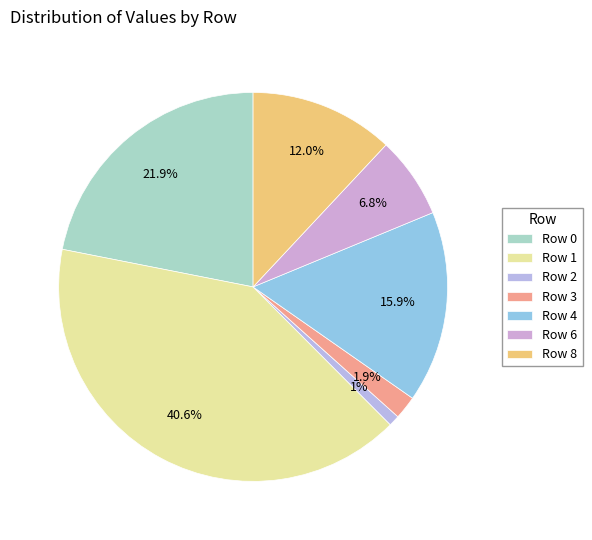

Does Row 6 account for over 50% of the chart?

No